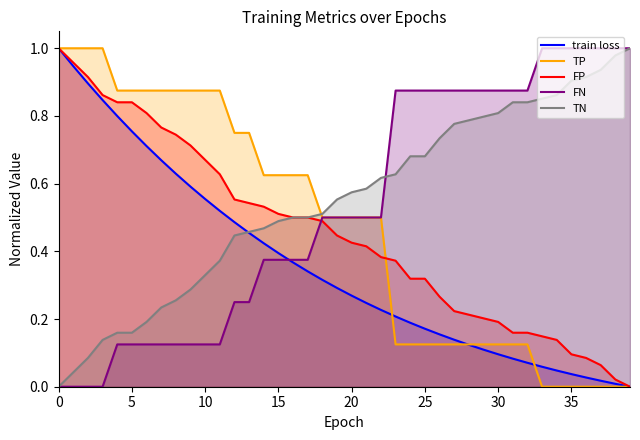

How many times do TN and FN cross each other?

1